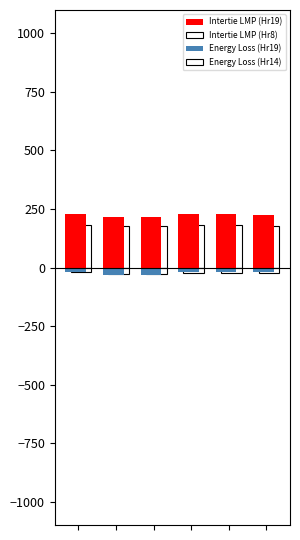

What is the difference between the maximum and minimum values in the Energy Loss (Hr14) series?

9.1